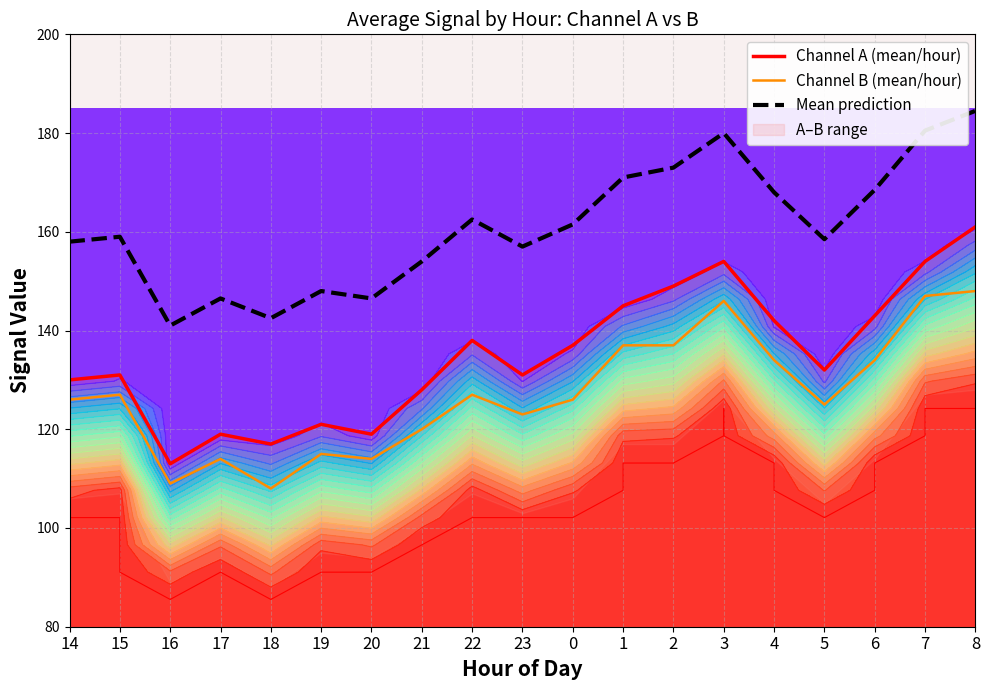

The value of Mean prediction at 23 is 157.0. True or false?

True